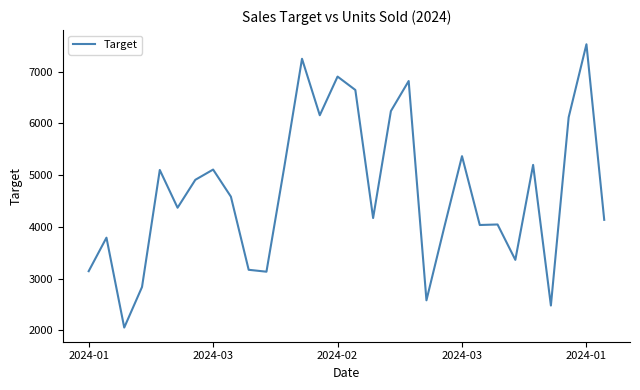

What is the minimum value shown in the chart?

2053